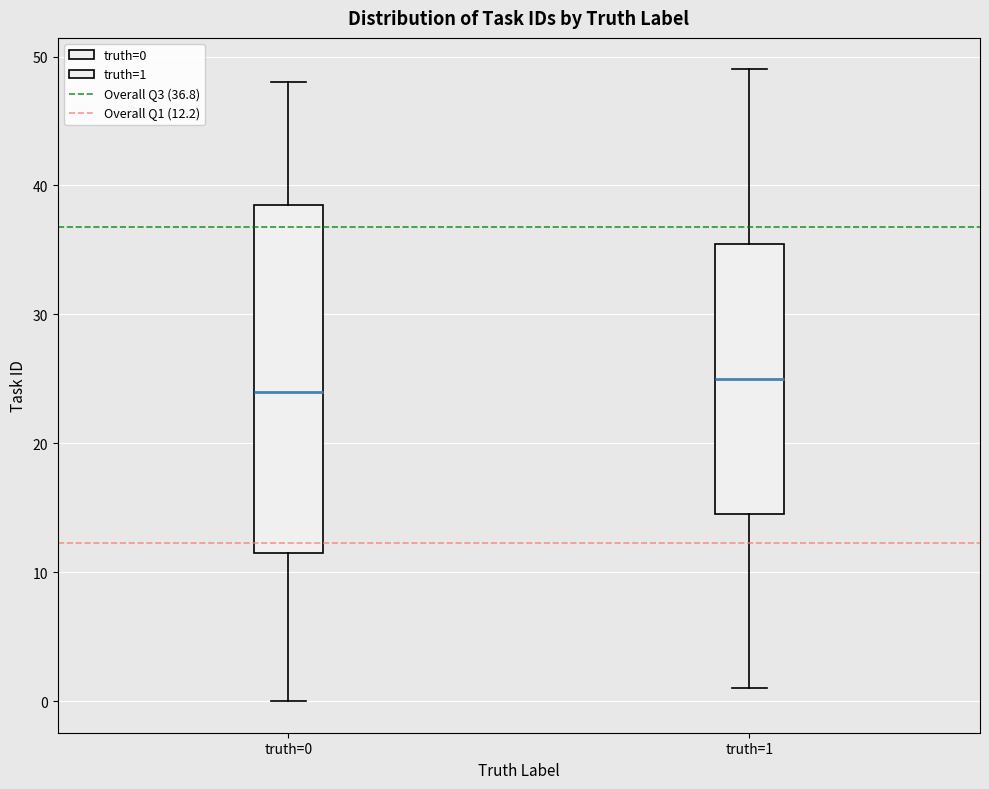

Where does the upper whisker of the box for truth=1 end on the y-axis? The values are not printed on the chart, so give them approximately, as read against the axis.

49